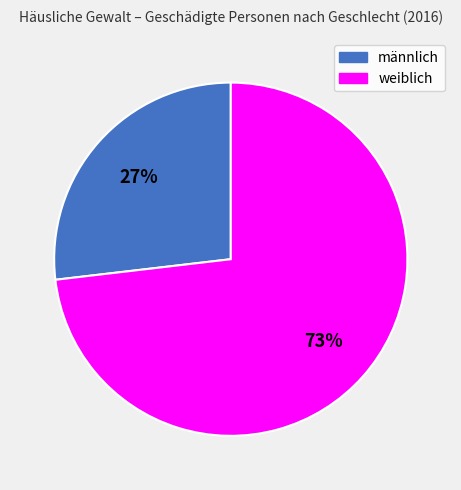

Which category accounts for the majority?

weiblich